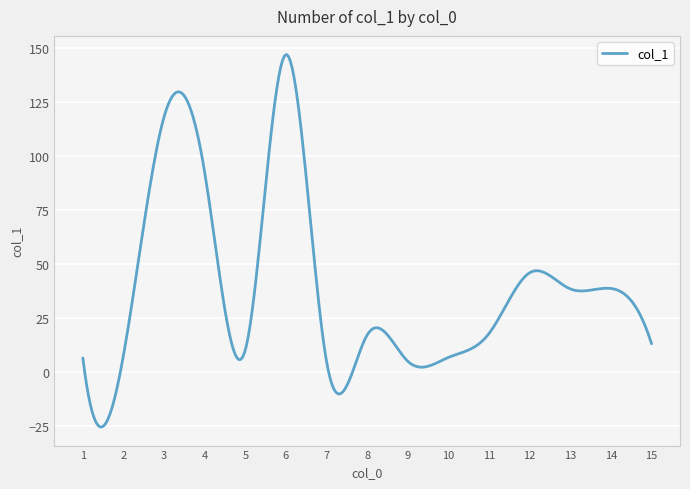

What is the difference between the maximum and minimum values?

172.4